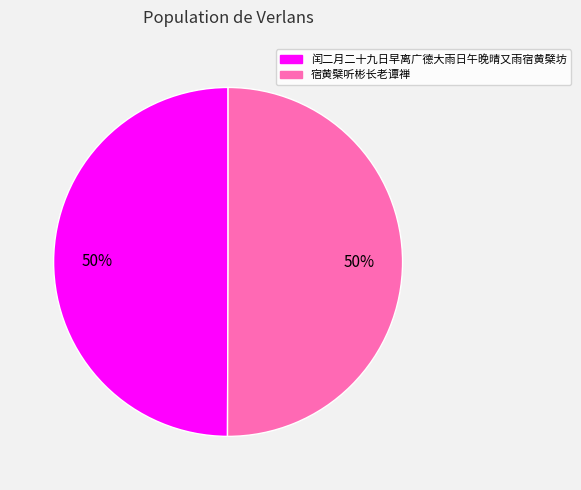

What is the ratio of the value at 闰二月二十九日早离广德大雨日午晚晴又雨宿黄檗坊 to the value at 宿黄檗听彬长老谭禅?

1.0